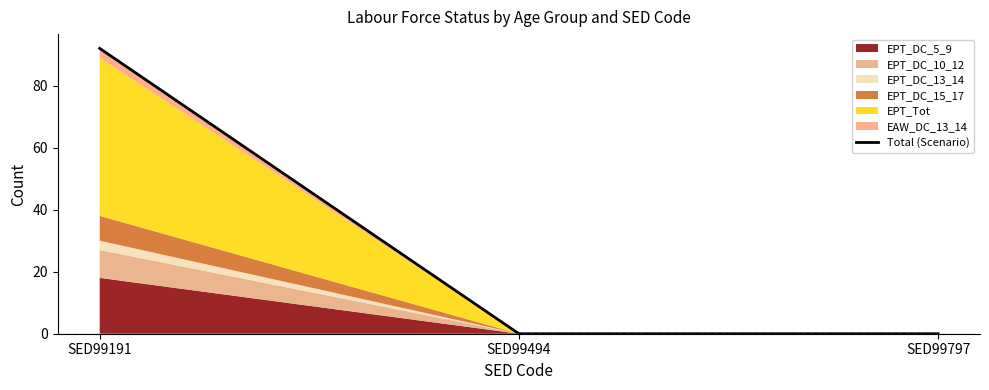

The chart shows a value of 34 at SED99494. True or false?

False